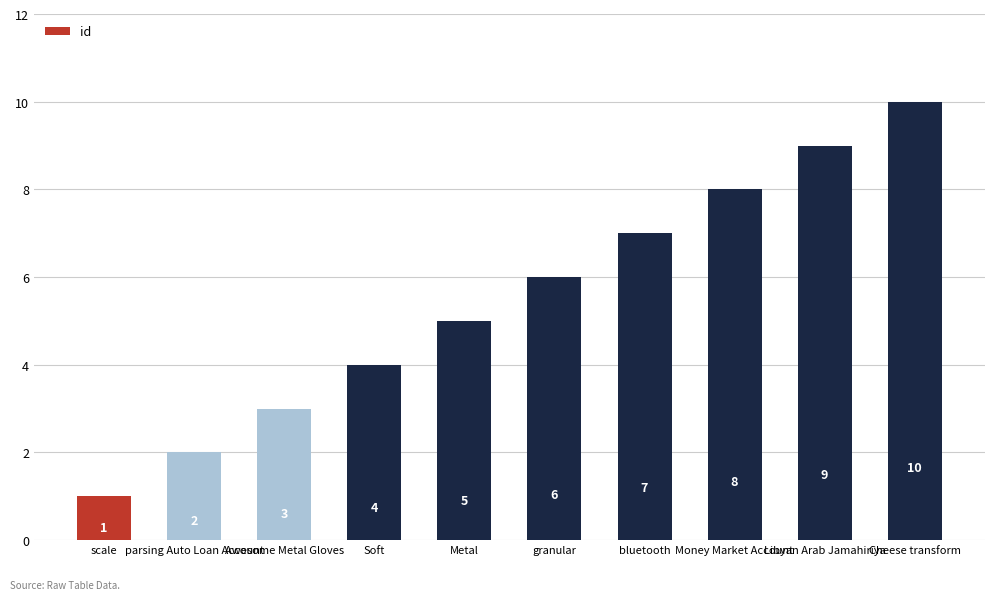

Which category has the lowest value across all series?

scale